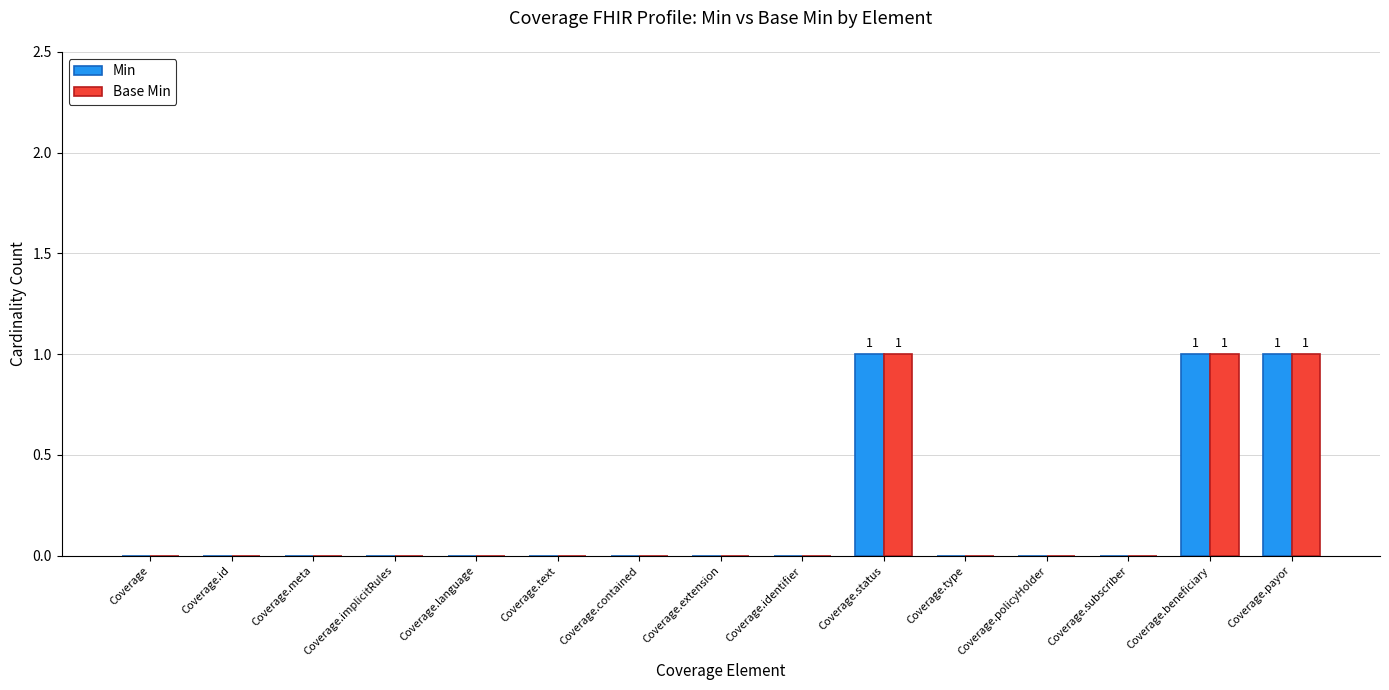

How many groups of bars are there?

15